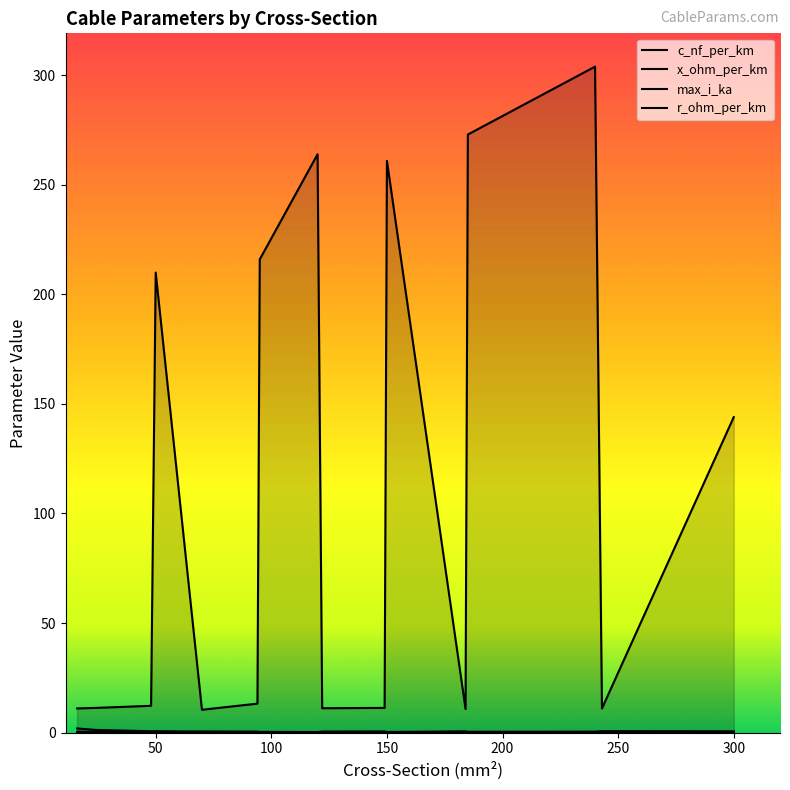

Which series has the widest spread of values?

c_nf_per_km